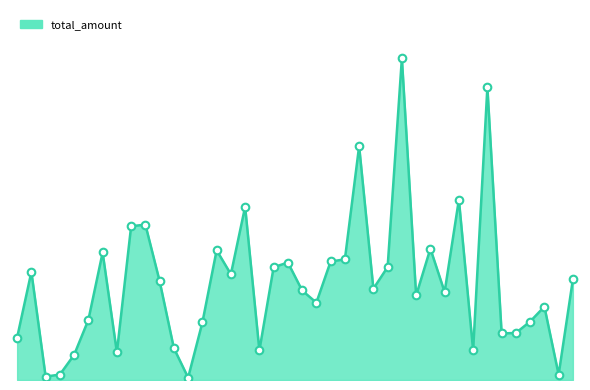

Does the chart have visible grid lines?

No